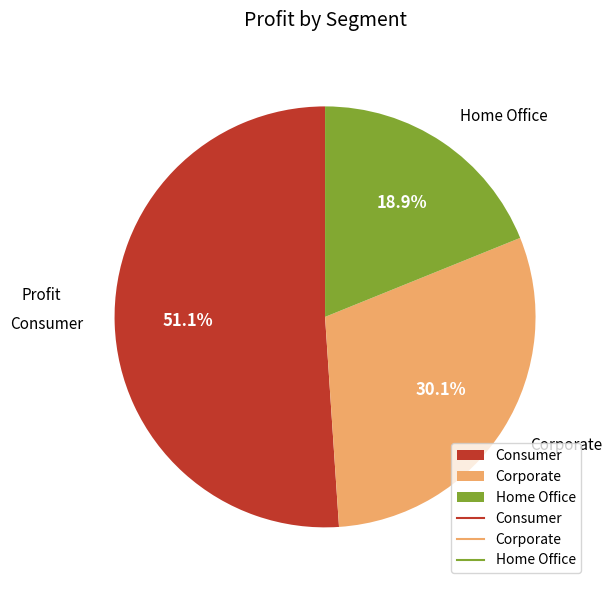

To the nearest percent, what portion does Corporate represent?

30%